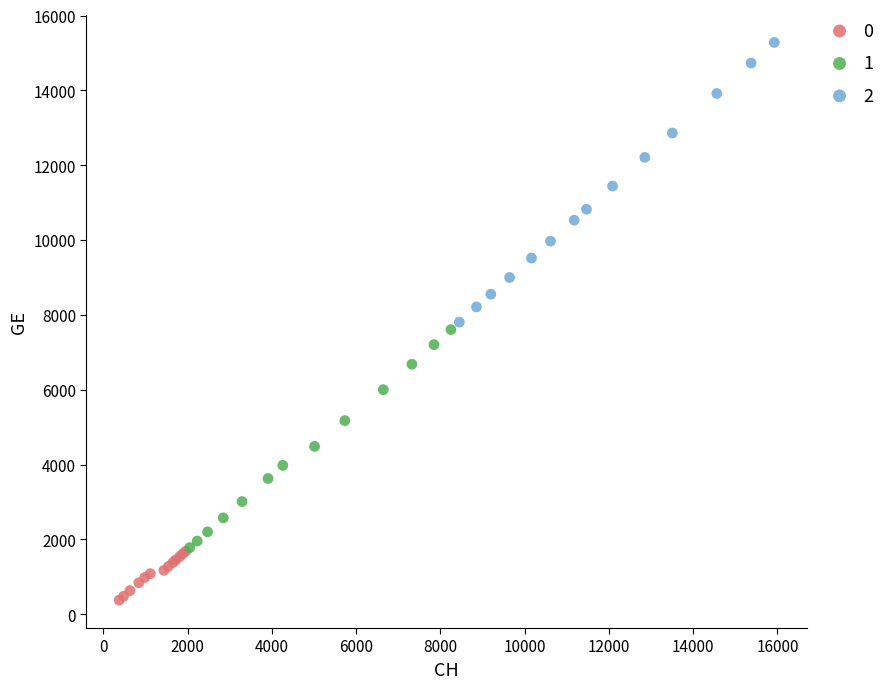

Which series contains the highest Y value?

2